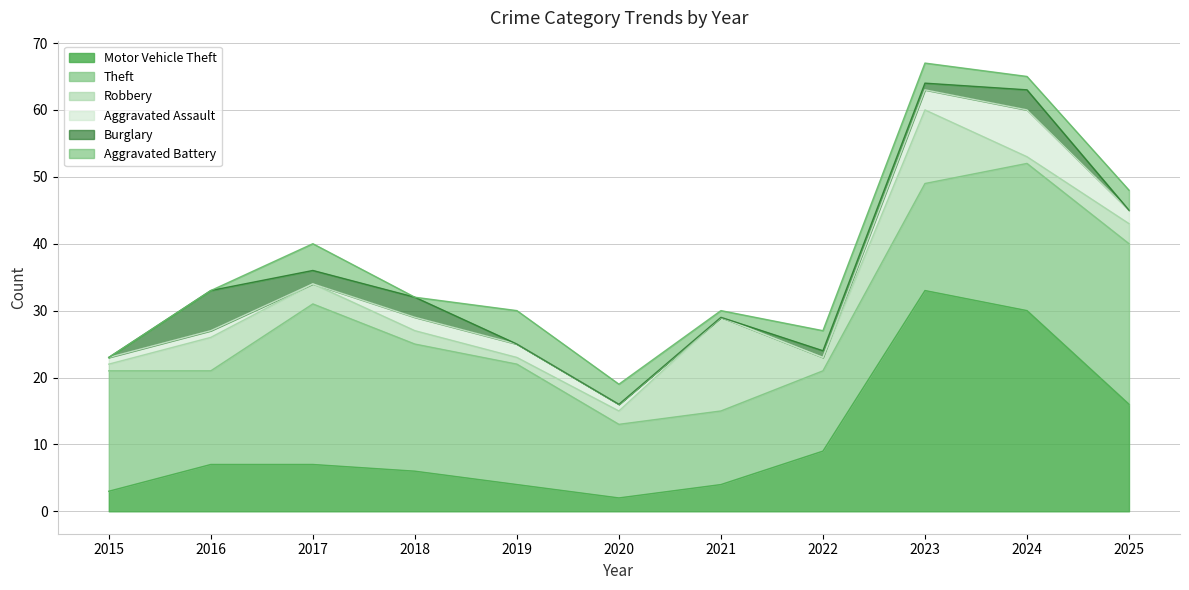

True or false: Burglary and Motor Vehicle Theft cross at least once.

False